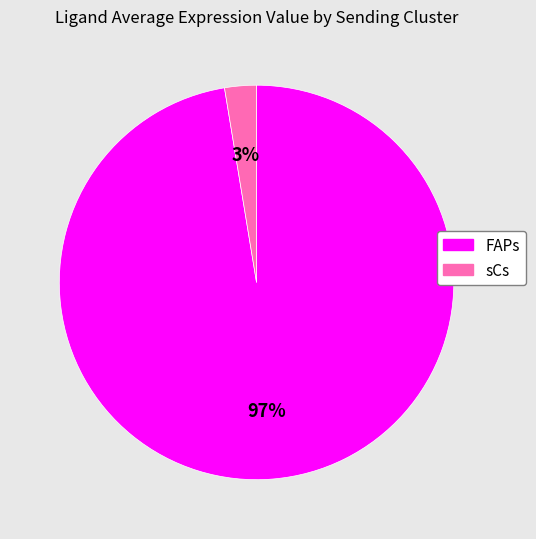

What percentage is the sCs slice, to the nearest percent?

3%